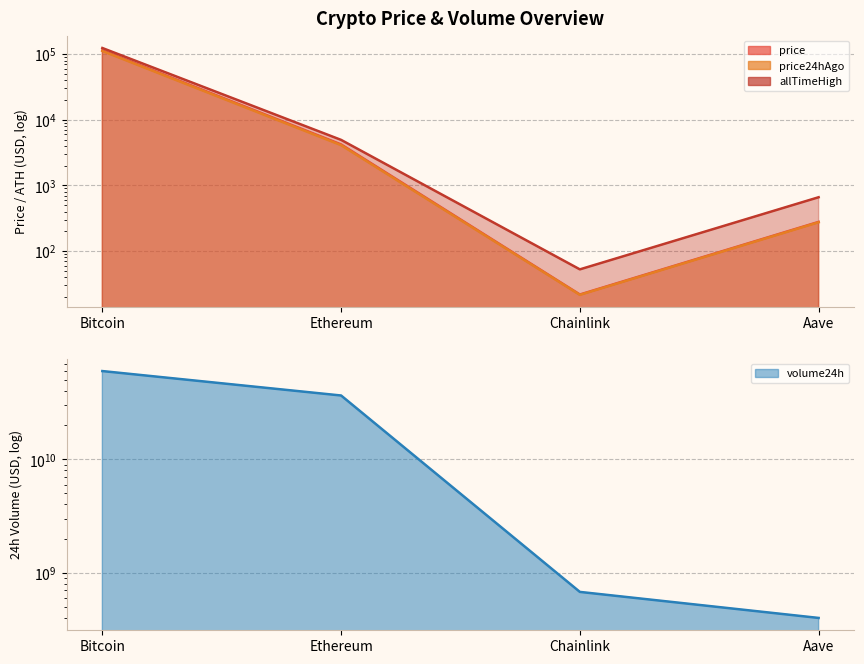

What position from the left is Ethereum?

2